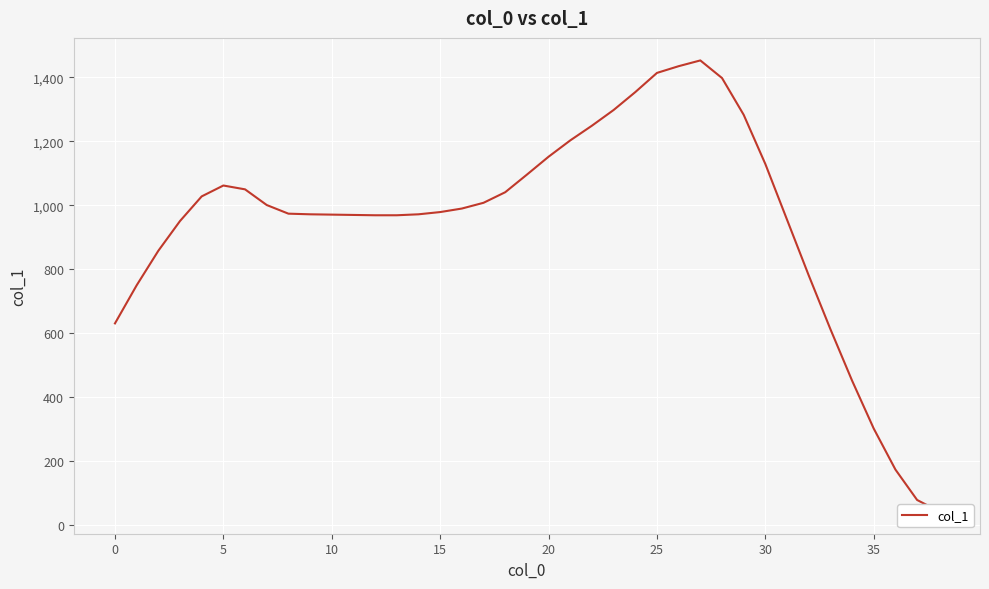

Reading left to right, list all the values displayed in this chart.

631	750	858	951	1028	1062	1050	1001	974	972	971	970	969	969	972	979	990	1008	1041	1096	1152	1203	1249	1298	1354	1414	1435	1453	1398	1283	1129	955	781	613	452	302	174	79	44